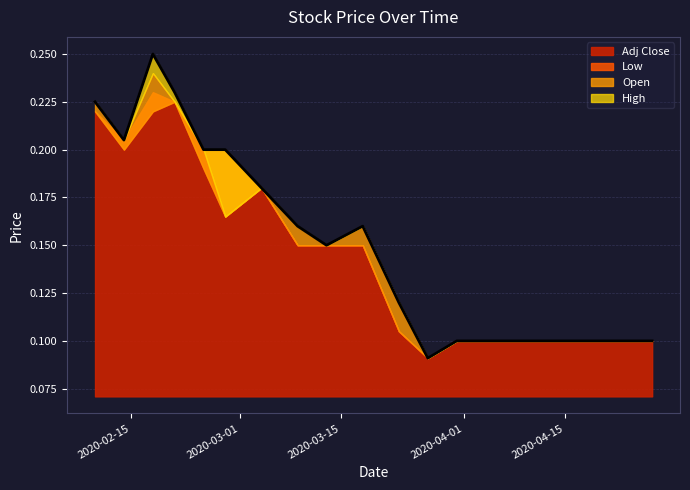

In Low, how many points are higher than both neighbors (excluding endpoints)?

2